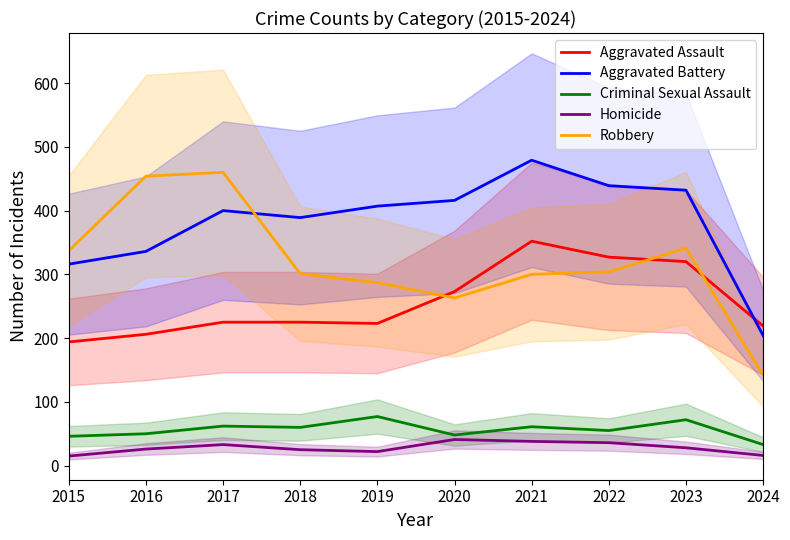

Which series changed the most between 2019 and 2022?

Aggravated Assault